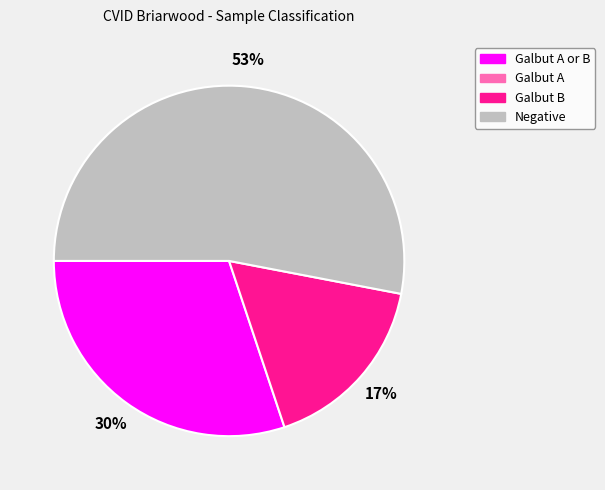

Is there any slice that represents more than half of the pie?

Yes